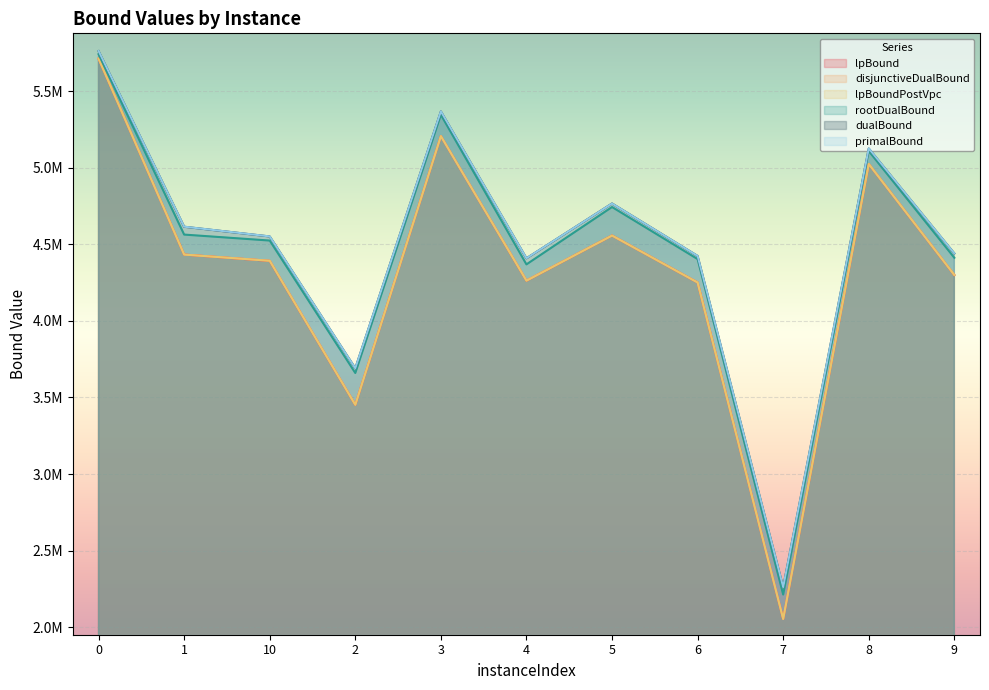

The value of rootDualBound at 3 is 2768440.3. True or false?

False